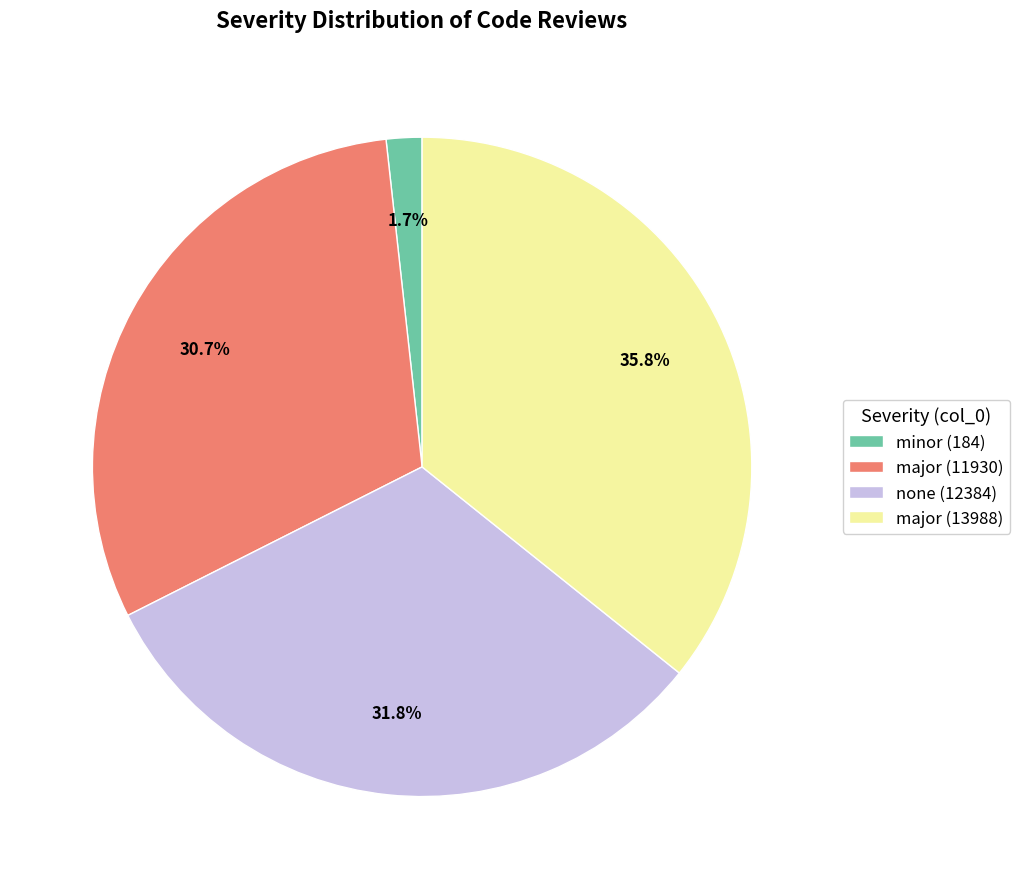

What is the smallest slice in the pie chart?

minor (184)